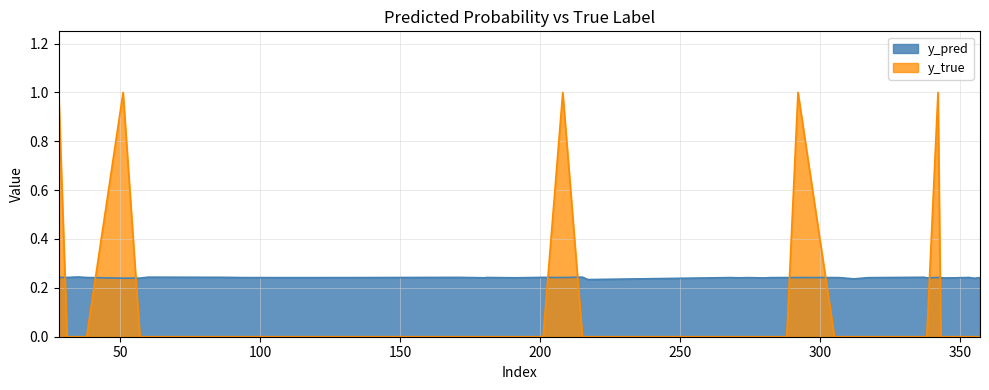

How many series are shown in this chart?

2